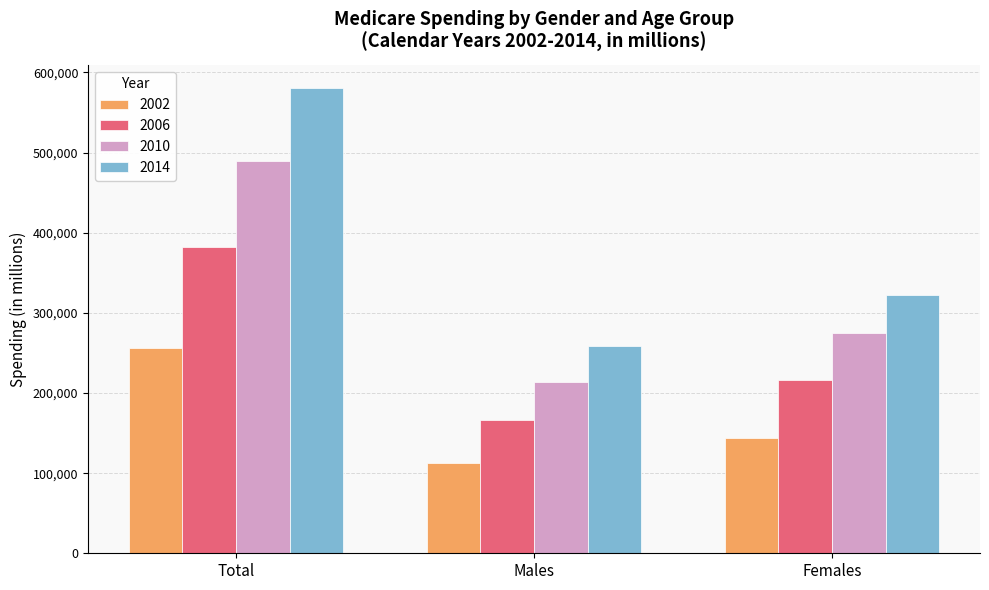

Count the 2006 values in the range 165967 to 382297.

3